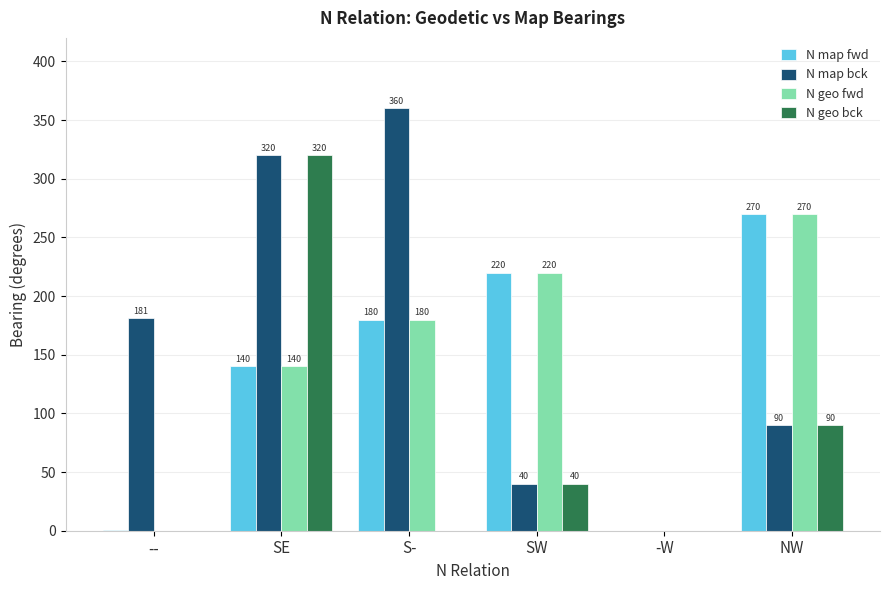

Where is N map bck nearest to the value 180?

--